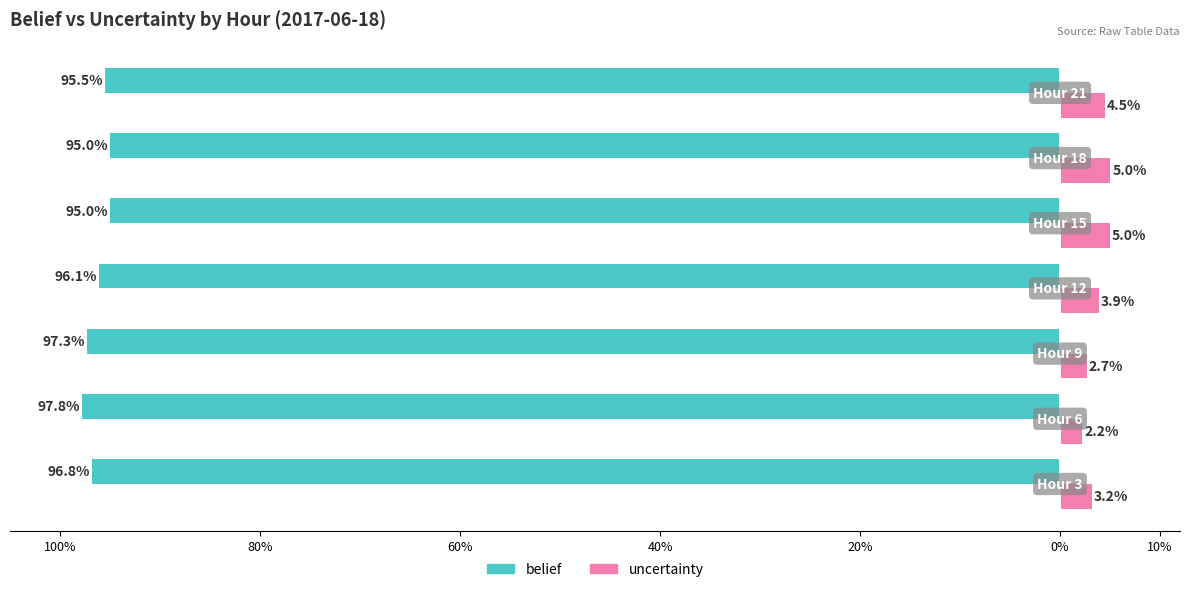

Reading left to right, extract all data points from this chart.

belief: 100%=-1.0	80%=-1.0	60%=-1.0	40%=-1.0	20%=-0.9	0%=-0.9	10%=-1.0
uncertainty: 100%=0.0	80%=0.0	60%=0.0	40%=0.0	20%=0.1	0%=0.1	10%=0.0